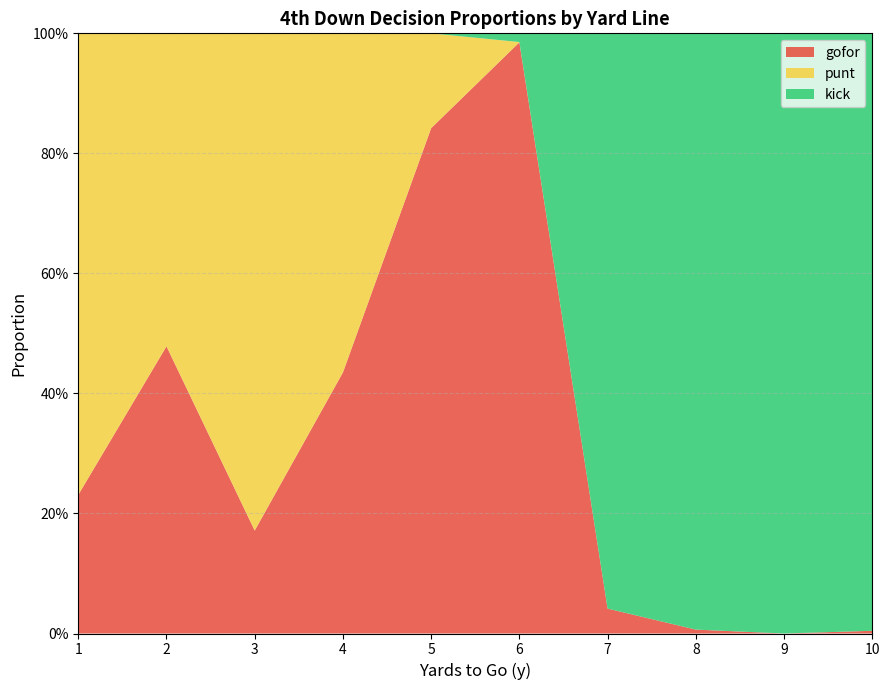

Reading left to right, what are all the values shown in this chart?

gofor: 0.2	0.5	0.2	0.4	0.8	1.0	0.0	0.0	0.0	0.0
punt: 0.8	0.5	0.8	0.6	0.2	0.0	0.0	0.0	0.0	0.0
kick: 0.0	0.0	0.0	0.0	0.0	0.0	1.0	1.0	1.0	1.0